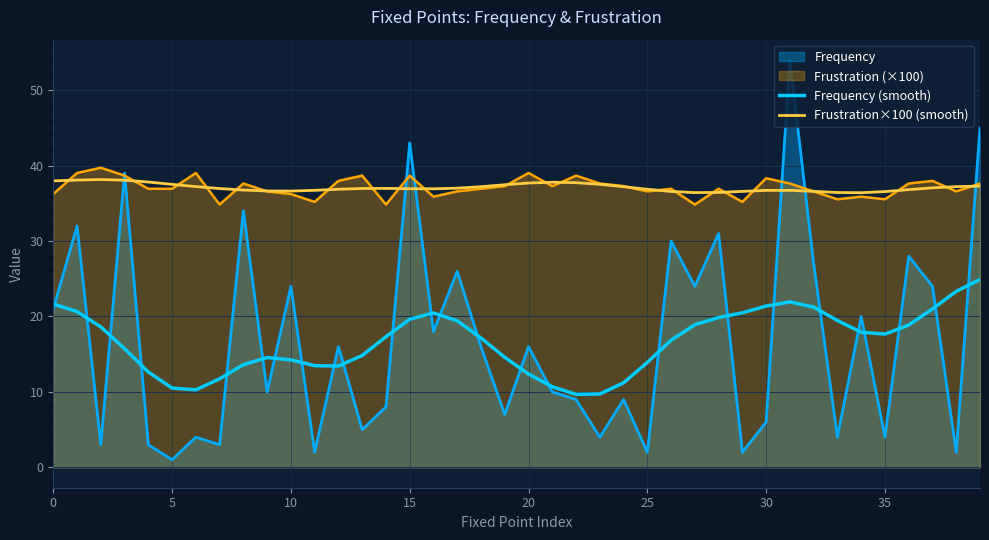

How many interior local peaks does the Frequency (smooth) series have?

3